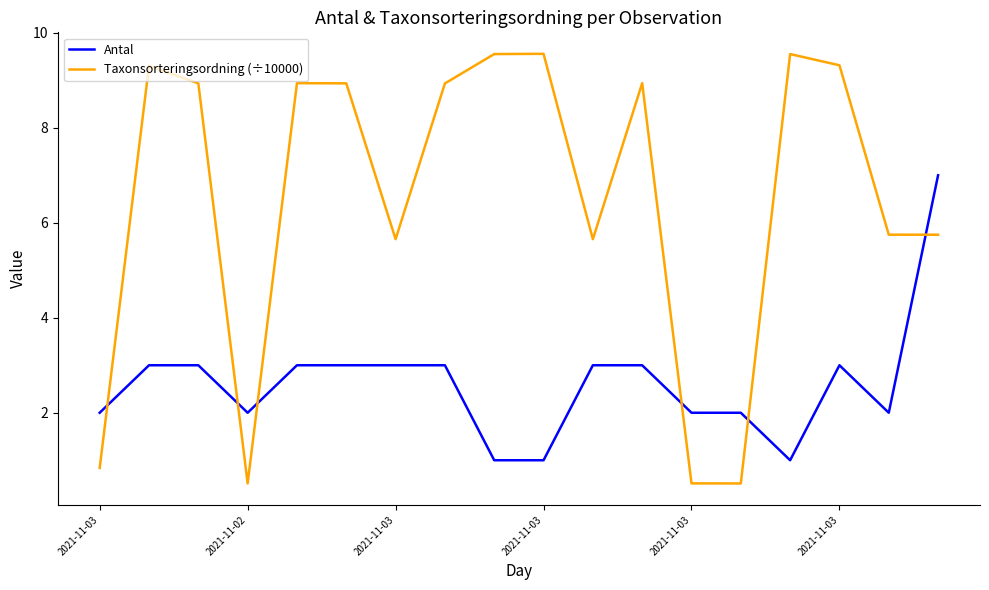

How many distinct data groups are displayed?

2